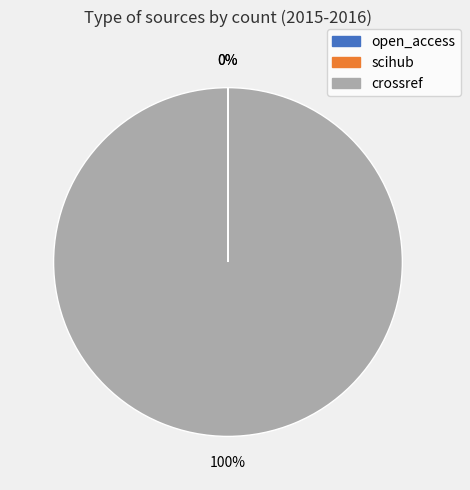

Does any single category account for the majority?

Yes